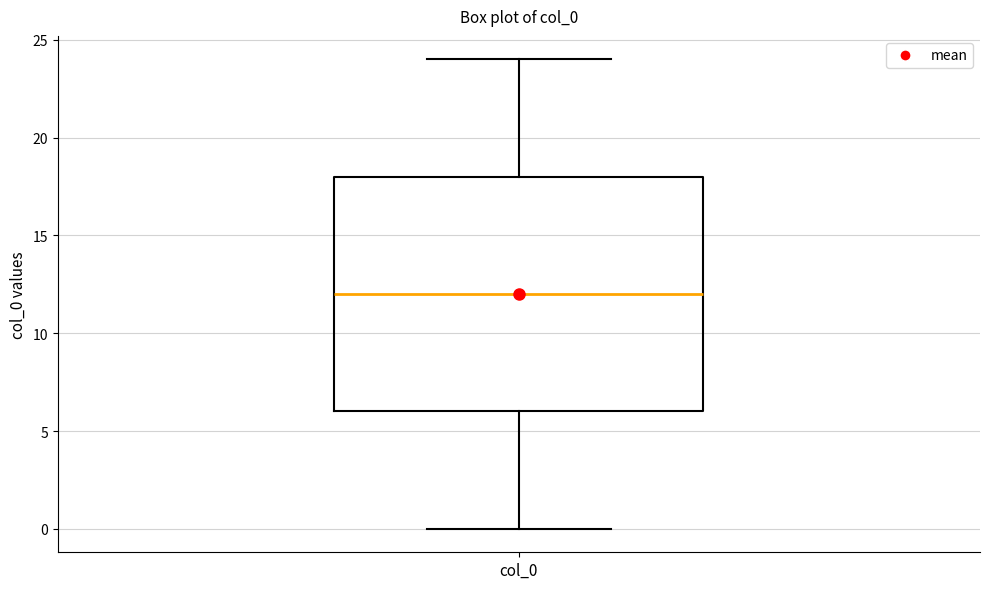

Where does the lower whisker of the box for col_0 end on the y-axis? The values are not printed on the chart, so give them approximately, as read against the axis.

0